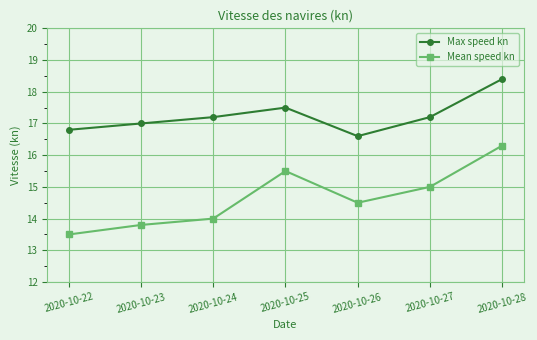

Does the chart display data point markers on the line(s)?

Yes